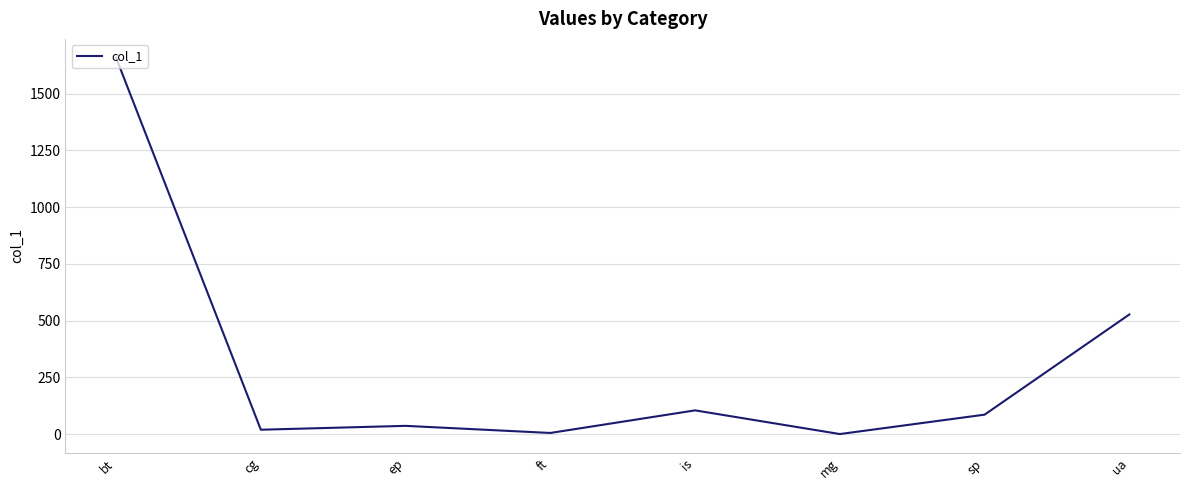

What position from the right is ep?

6